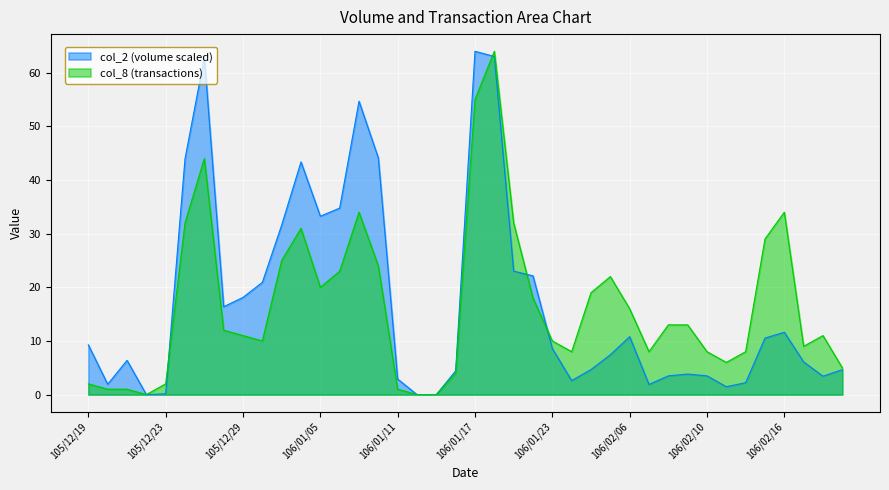

What is the label of the 6th point from the right?

106/02/14